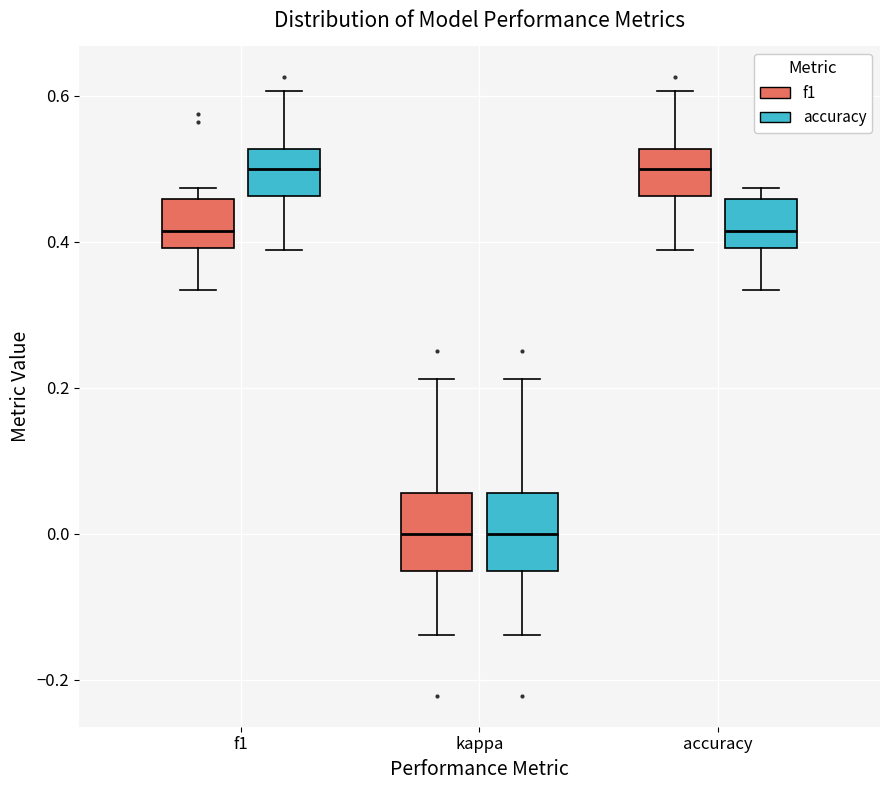

Reading left to right, read every box against the y-axis: the position of its median line, the range the box covers, and the ends of its whiskers. The values are not printed on the chart, so give them approximately, as read against the axis.

f1 (f1): median 0.42, box 0.40 to 0.46, whiskers 0.34 to 0.48
f1 (accuracy): median 0.50, box 0.46 to 0.52, whiskers 0.38 to 0.60
kappa (f1): median 0.00, box -0.06 to 0.06, whiskers -0.14 to 0.22
kappa (accuracy): median 0.00, box -0.06 to 0.06, whiskers -0.14 to 0.22
accuracy (f1): median 0.50, box 0.46 to 0.52, whiskers 0.38 to 0.60
accuracy (accuracy): median 0.42, box 0.40 to 0.46, whiskers 0.34 to 0.48